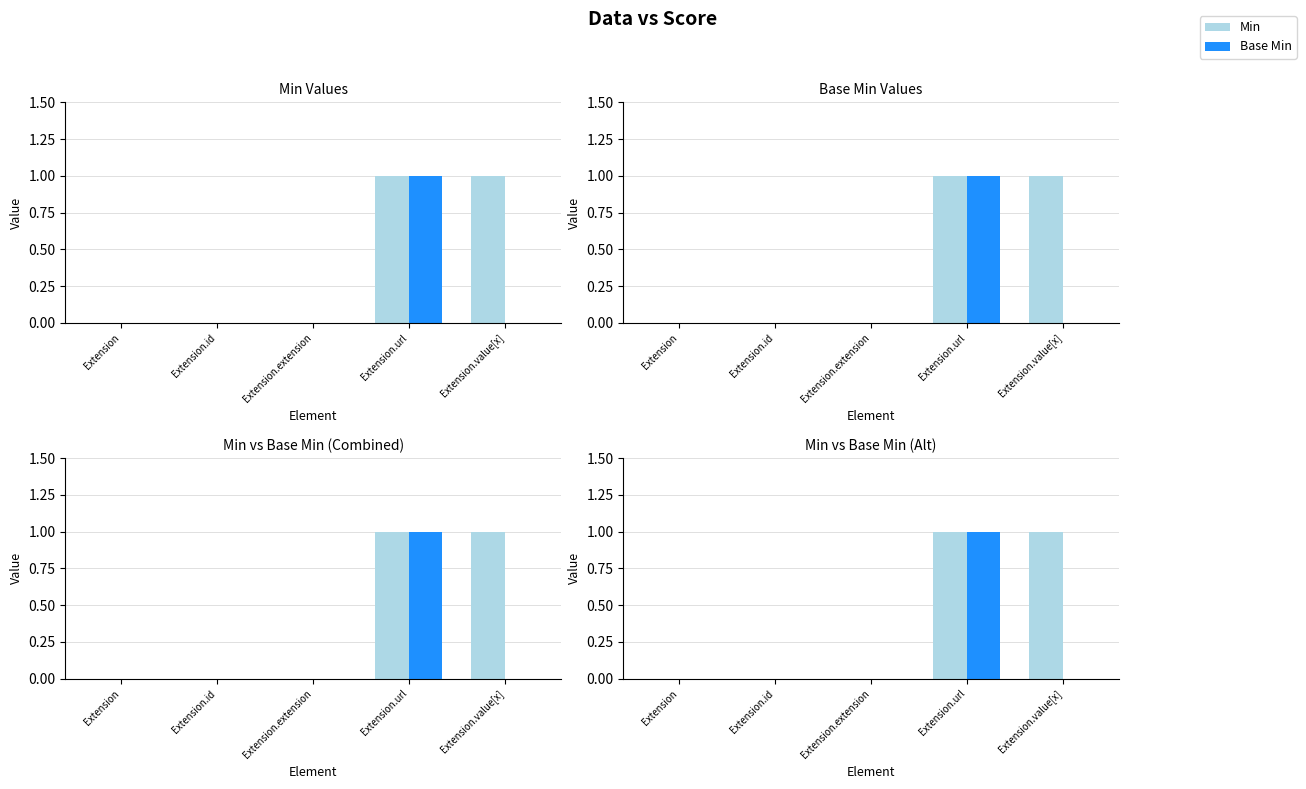

Reading right to left, transcribe all the data shown in this chart.

Min: 1	1	0	0	0
Base Min: 0	1	0	0	0